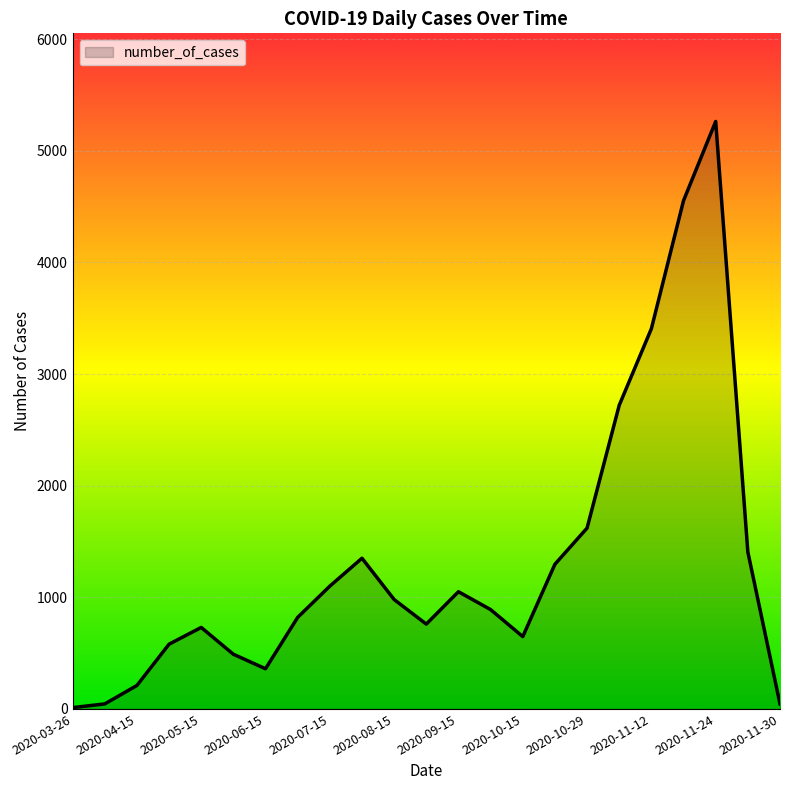

What is the greatest value displayed?

5262